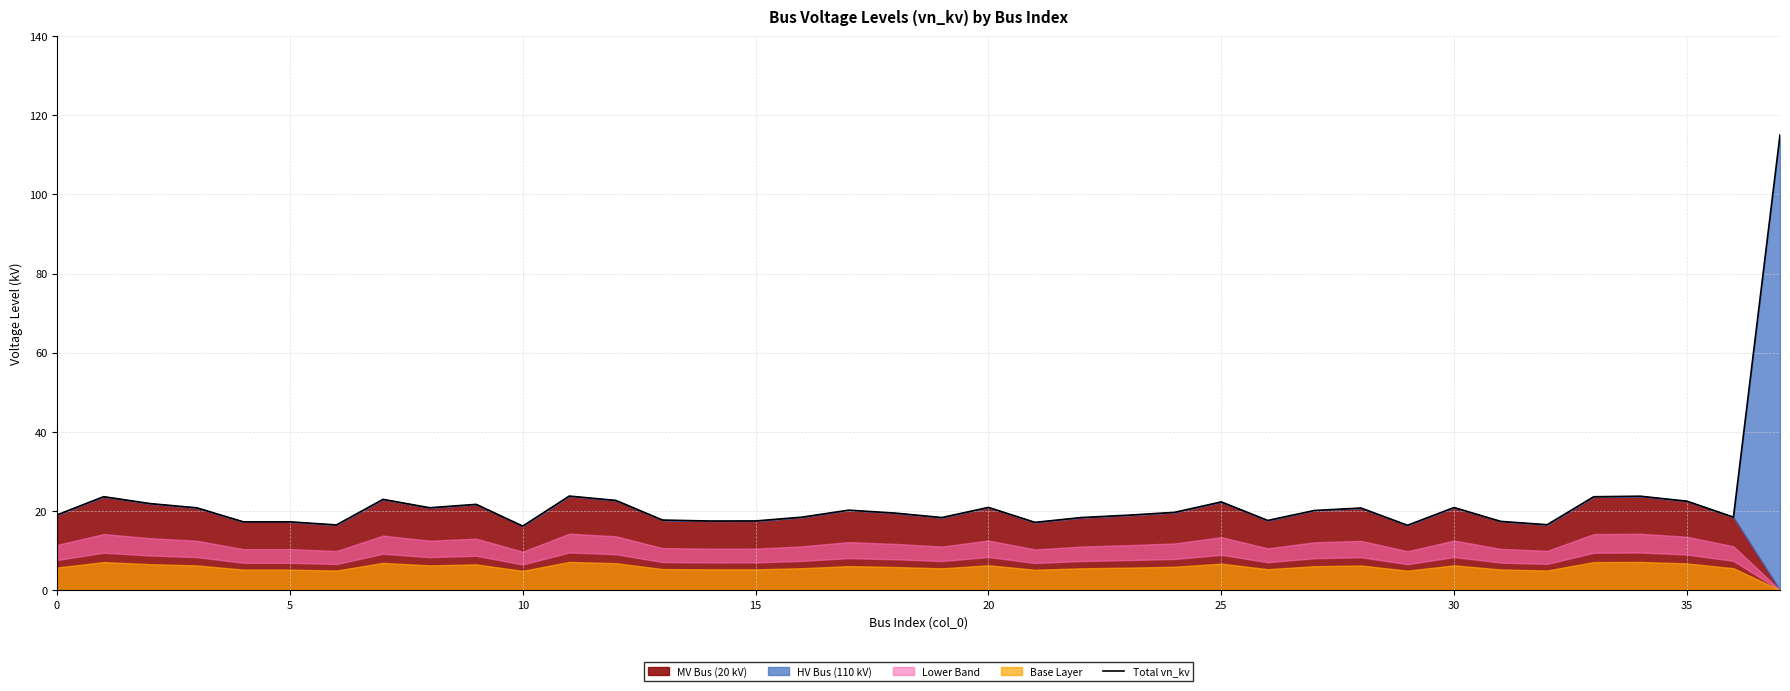

Is it true that the value at 28 is 35.7?

False